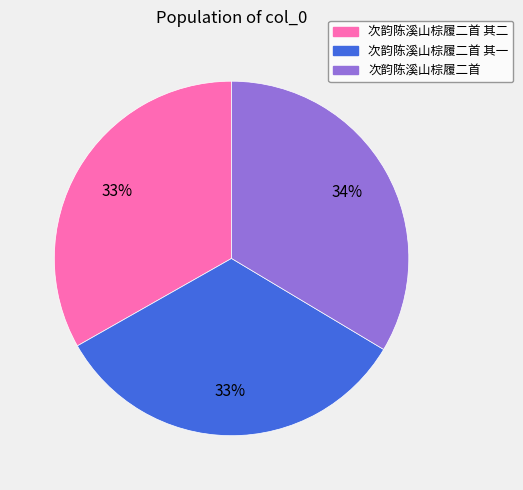

Does any single category account for the majority?

No